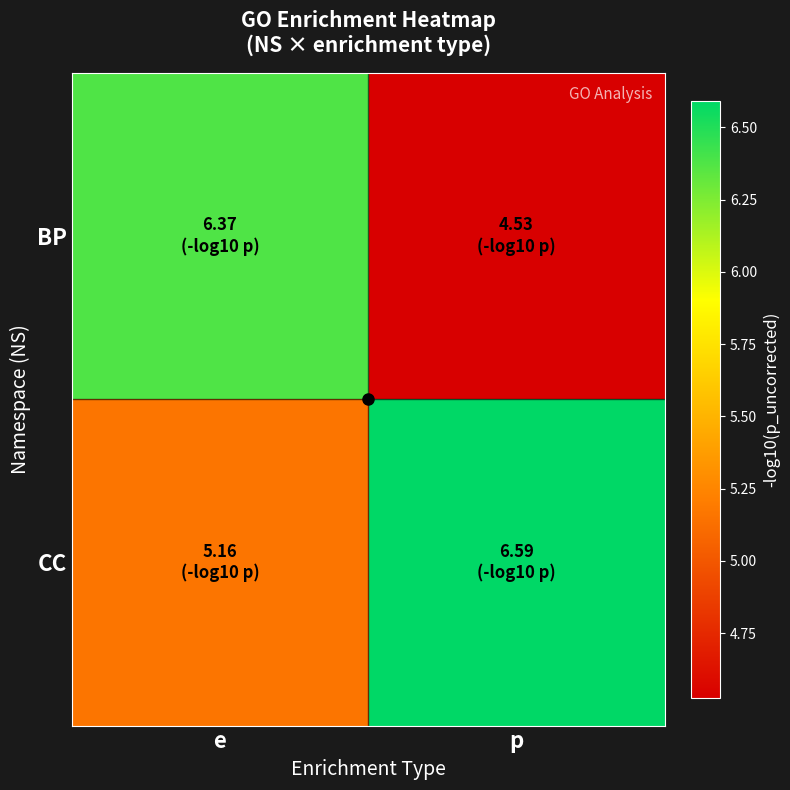

At which category does the chart reach its minimum across all series?

p